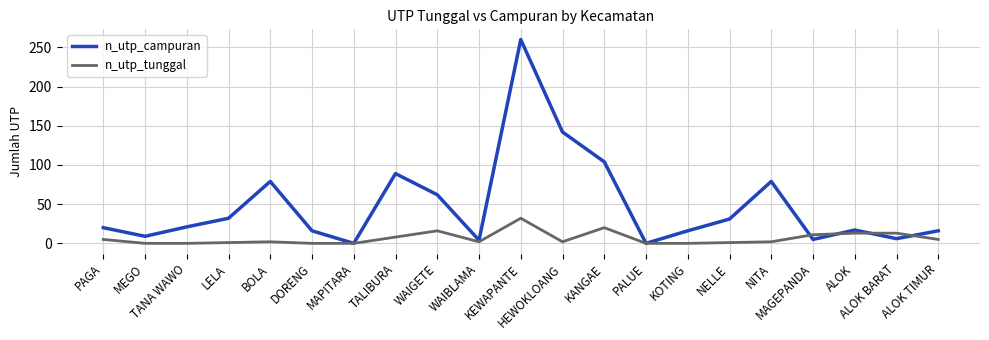

What is the highest value of the n_utp_tunggal series?

32